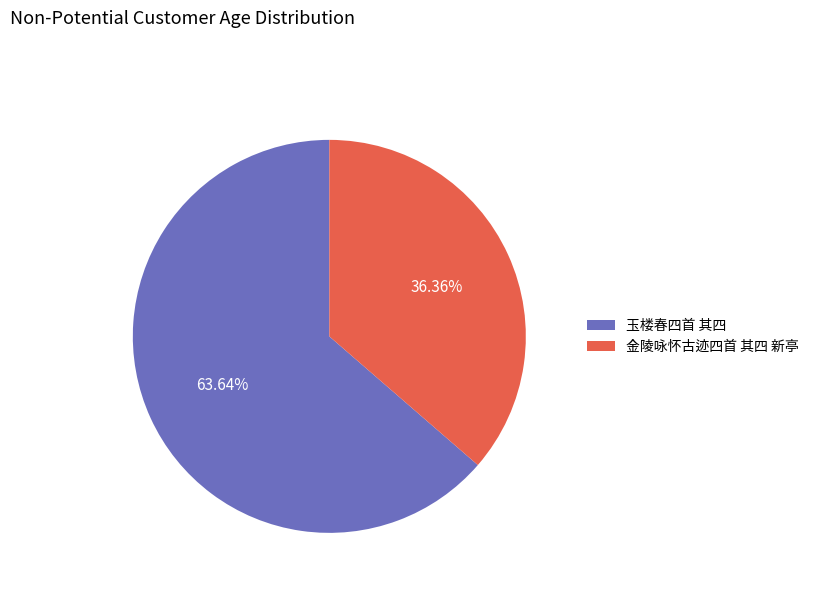

To the nearest percent, what portion does 金陵咏怀古迹四首 其四 新亭 represent?

36%